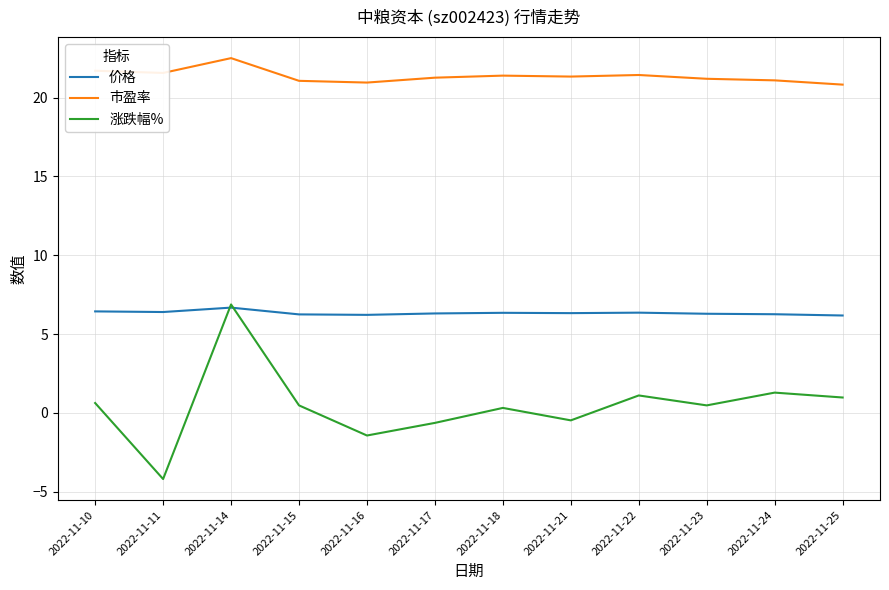

Rank the series by their average value, from highest to lowest.

市盈率, 价格, 涨跌幅%